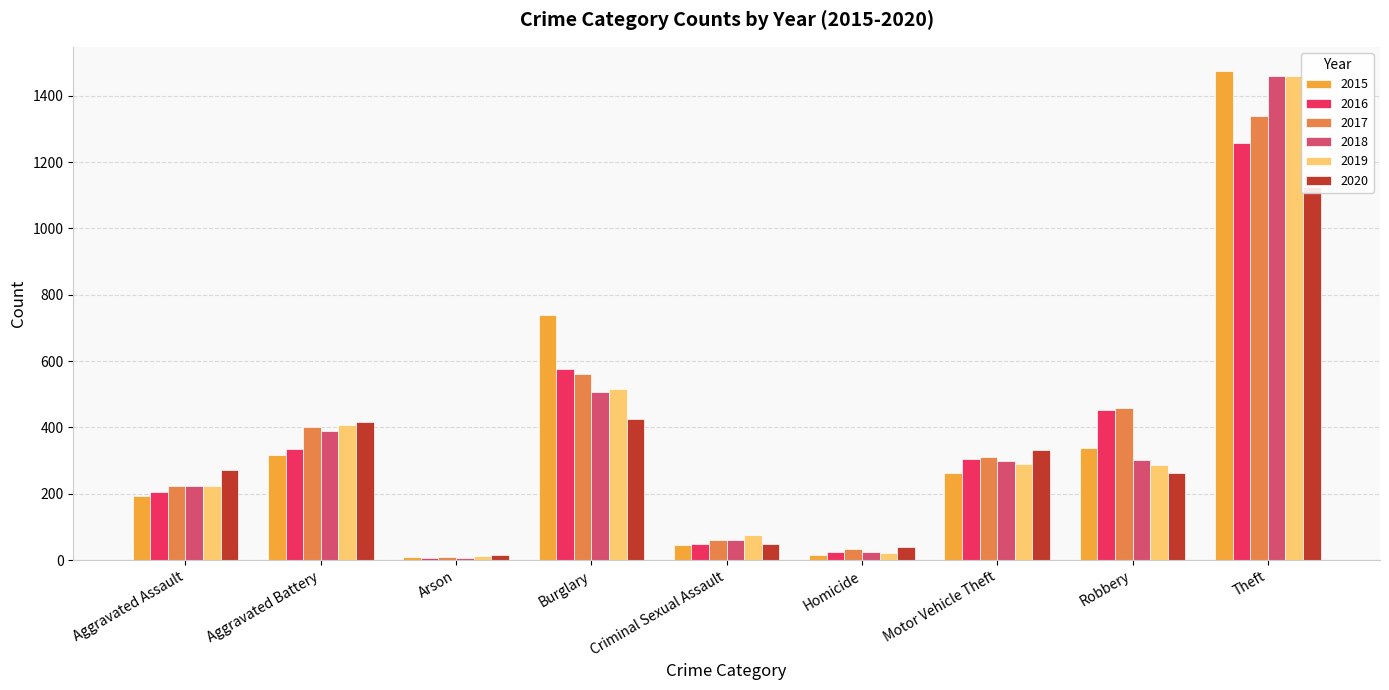

What position from the left is Arson?

3